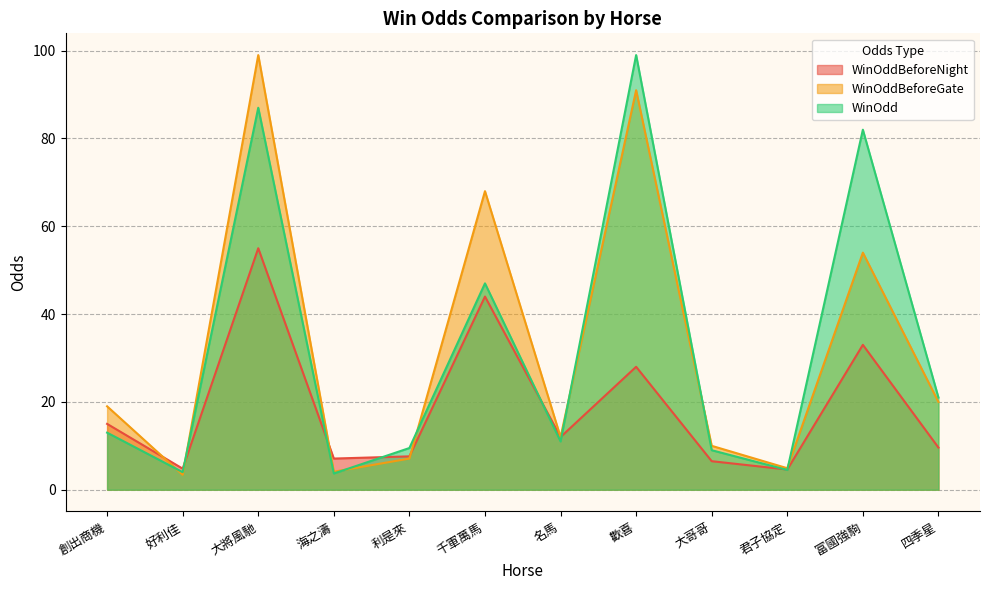

Does the chart have visible grid lines?

Yes